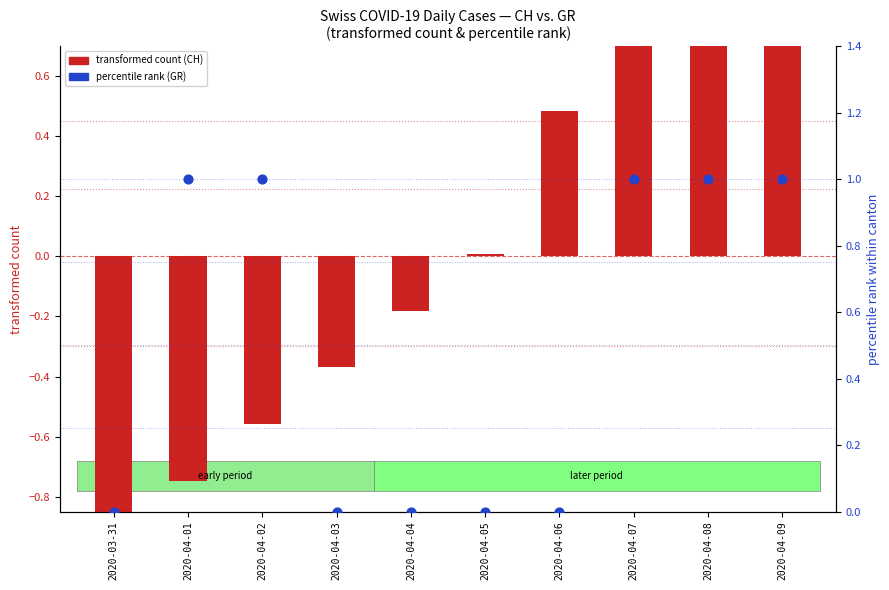

At which category is the sum across all series the highest?

2020-04-09